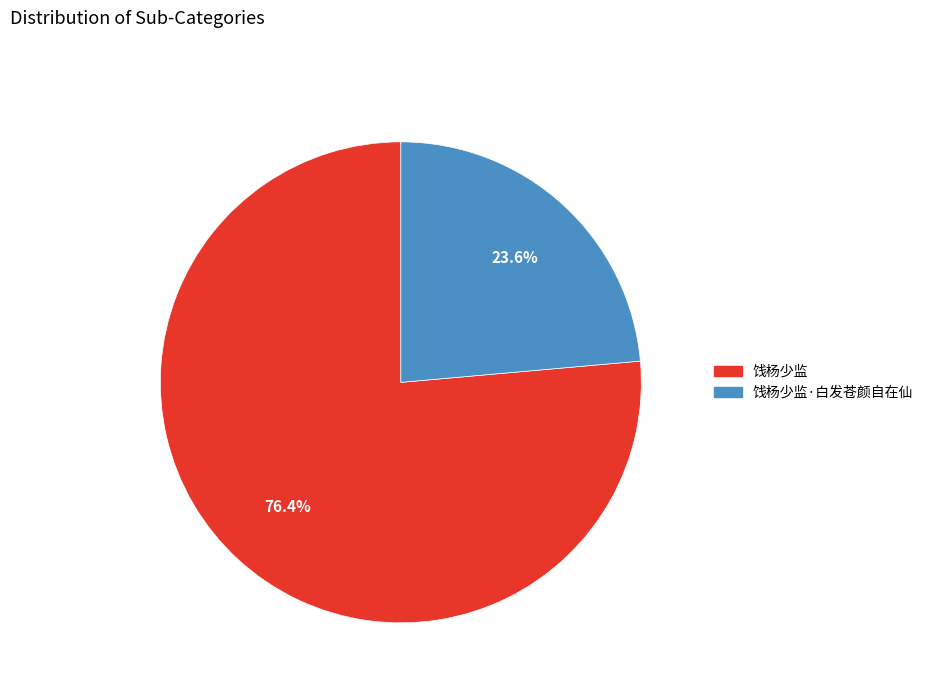

Does any single category account for the majority?

Yes